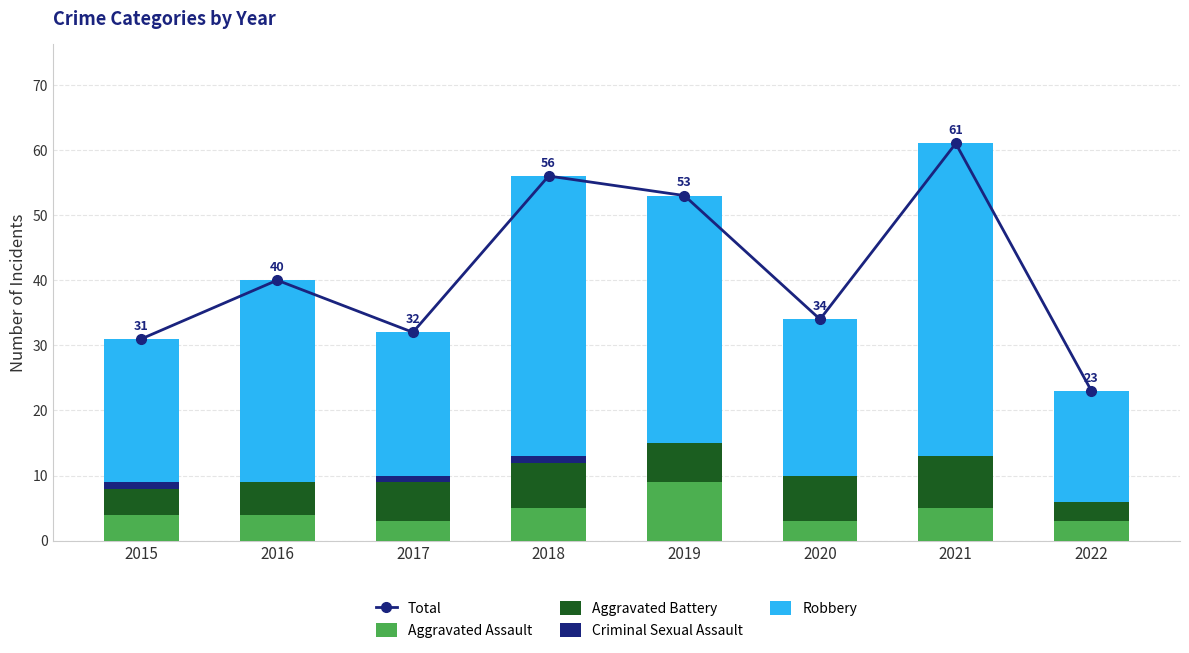

Read the Total value at 2020, to the nearest 10.

30